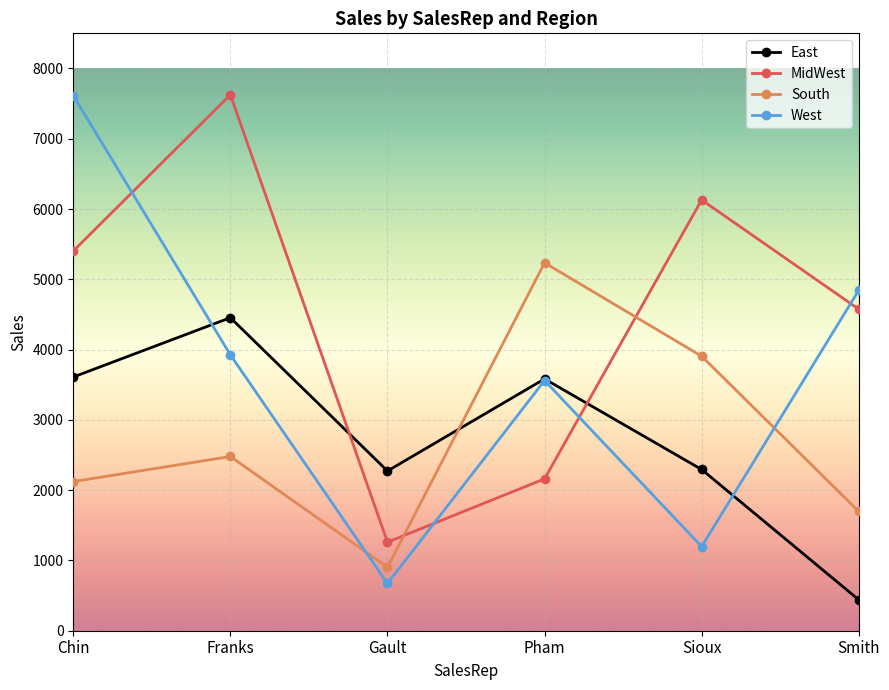

What value does the South series have at Chin, to the nearest 10?

2120